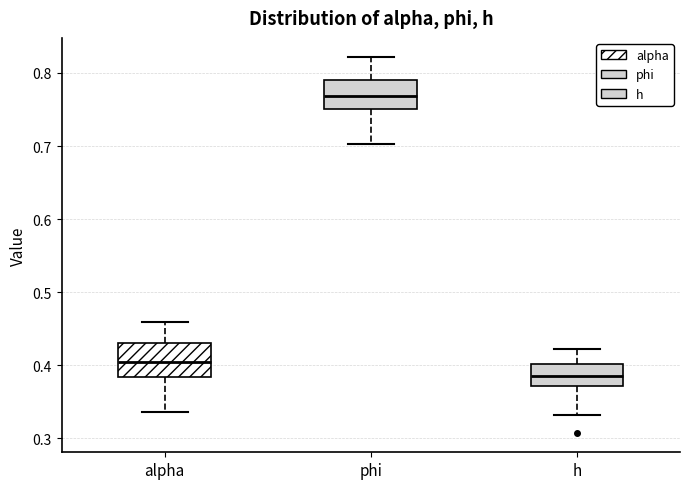

Where does the lower whisker of the box for alpha end on the y-axis? The values are not printed on the chart, so give them approximately, as read against the axis.

0.34